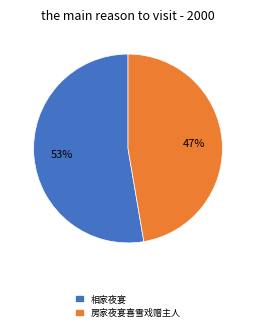

Does 房家夜宴喜雪戏赠主人 represent more than half of the total?

No